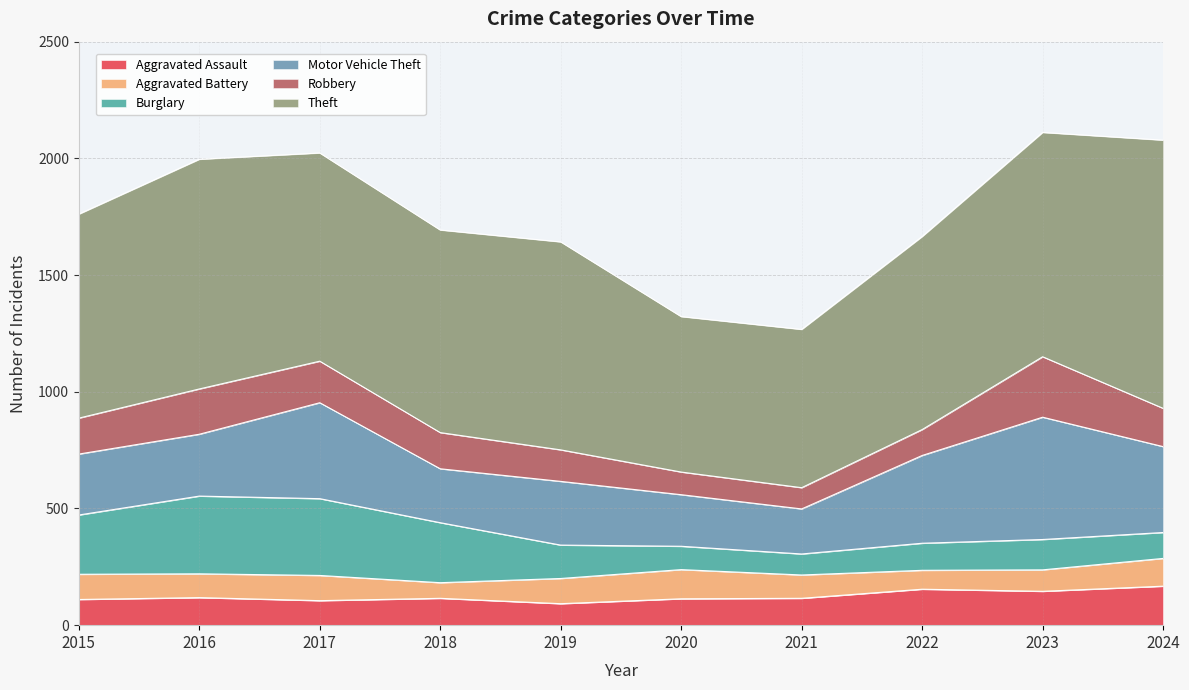

Rank the categories by Aggravated Battery value from lowest to highest.

2018, 2022, 2023, 2021, 2016, 2015, 2017, 2019, 2024, 2020